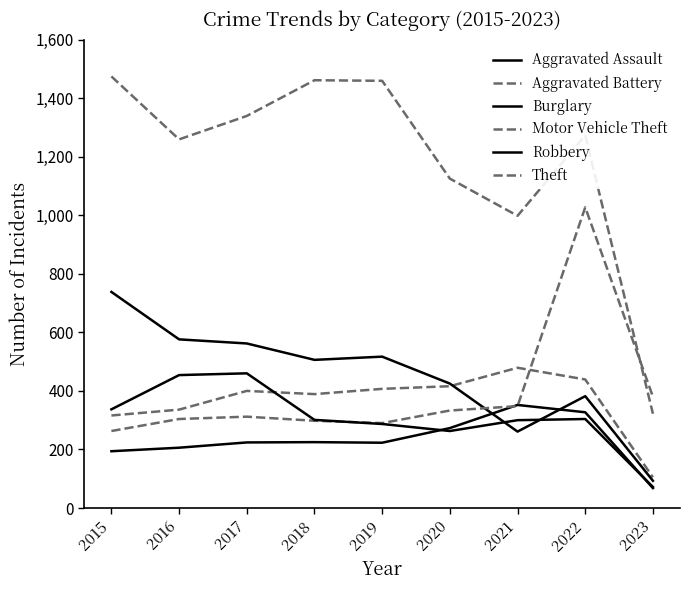

How many values in the Aggravated Battery series are below 400?

4